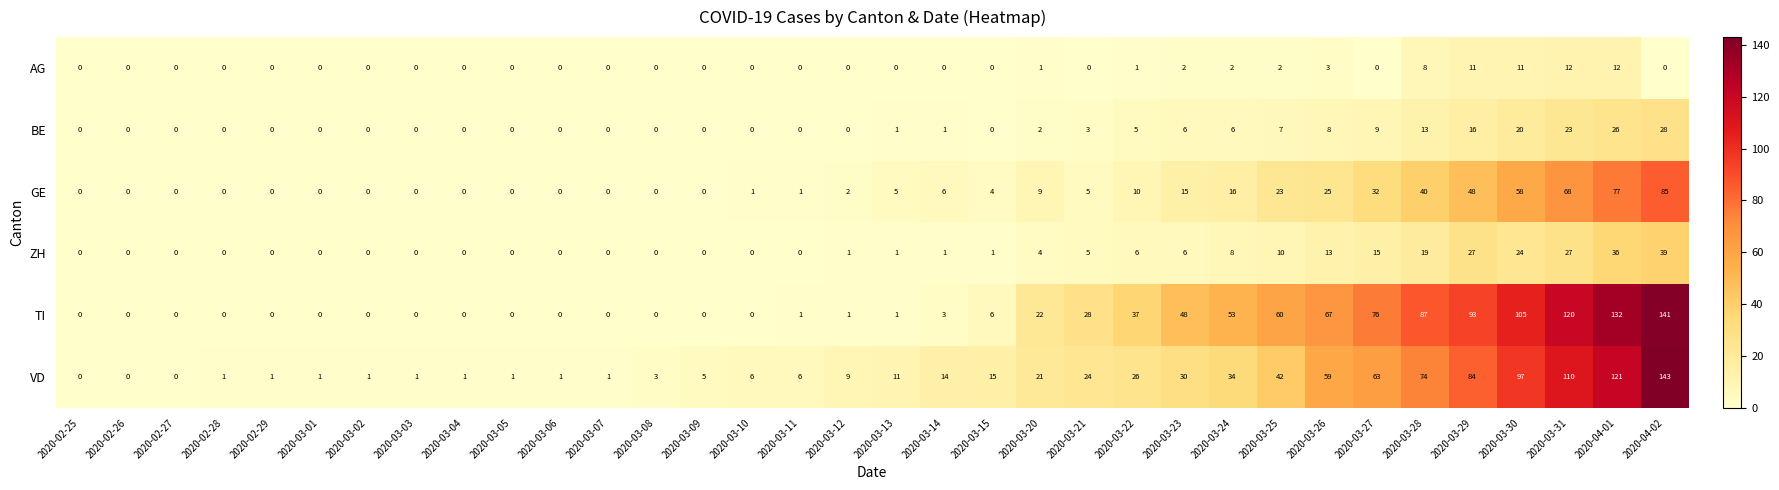

What is the total value across all series at 2020-02-28?

1